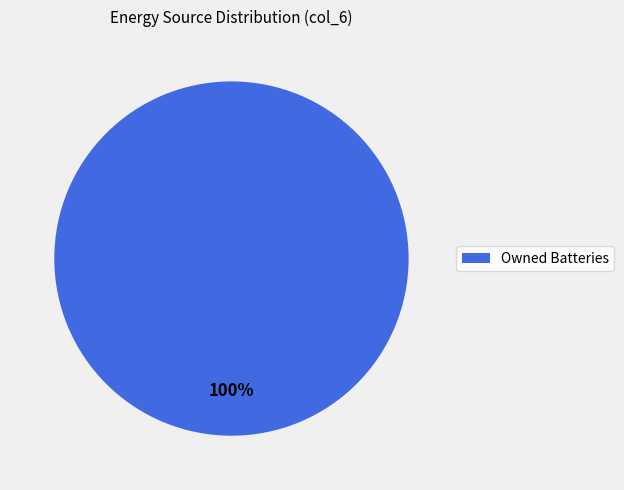

Count the number of slices in the pie.

1